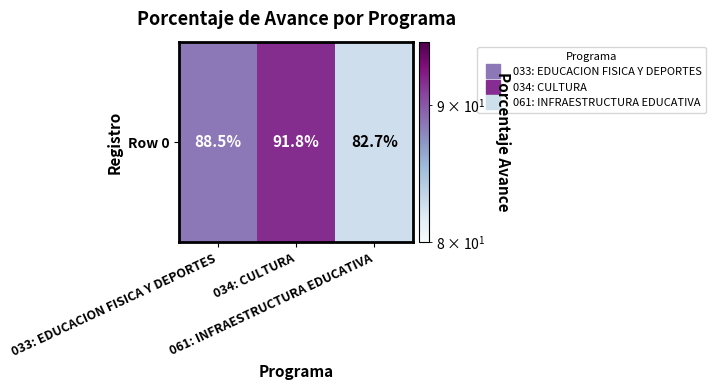

Reading left to right, what are all the values shown in this chart?

033: EDUCACION FISICA Y DEPORTES=88.5	034: CULTURA=91.8	061: INFRAESTRUCTURA EDUCATIVA=82.7